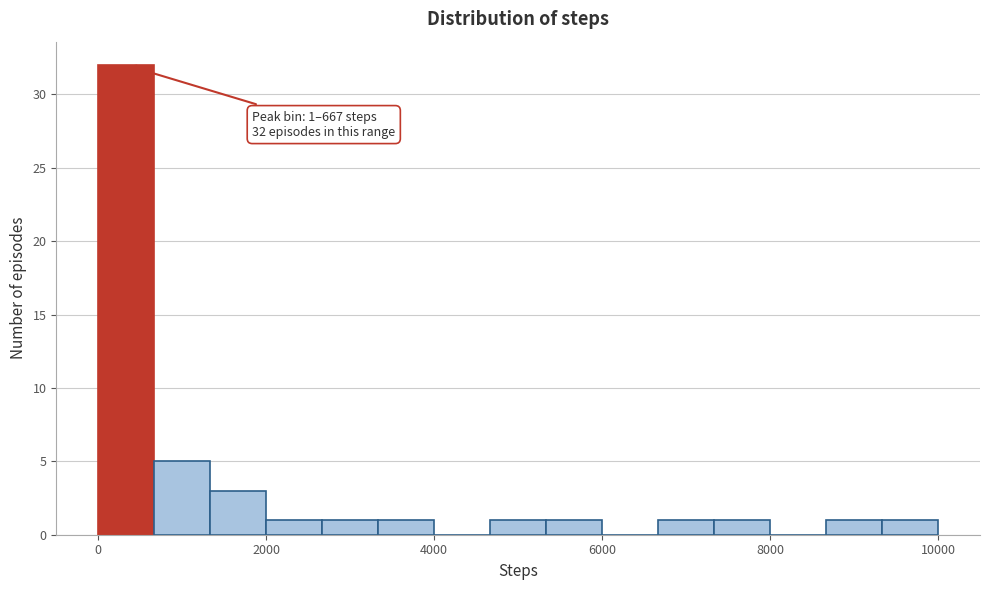

Read against the x-axis, roughly where is the centre of the tallest bar?

400